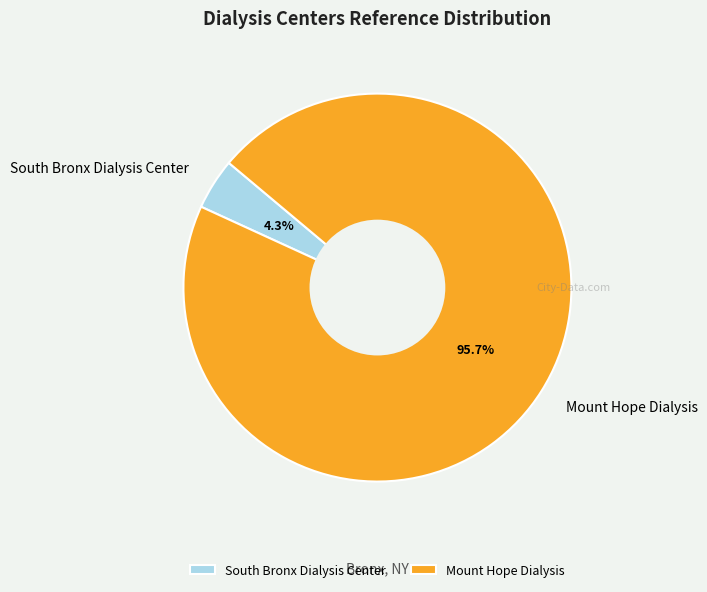

How many segments does this pie chart have?

2